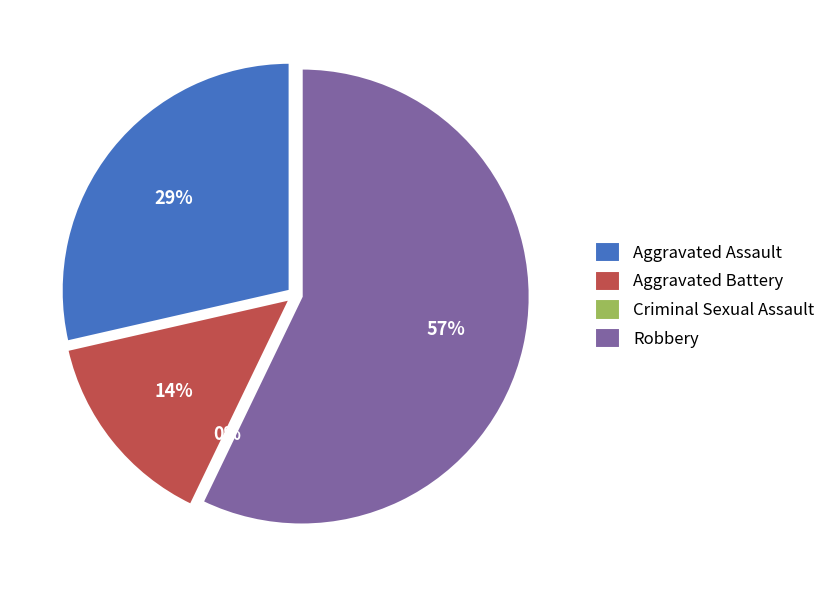

Is there a majority slice in this chart?

Yes